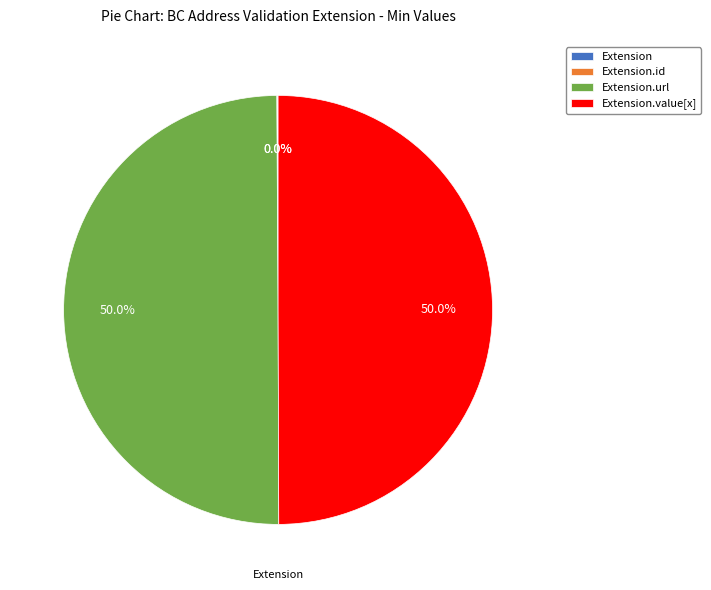

The Extension.id slice represents 1% of the pie. True or false?

False